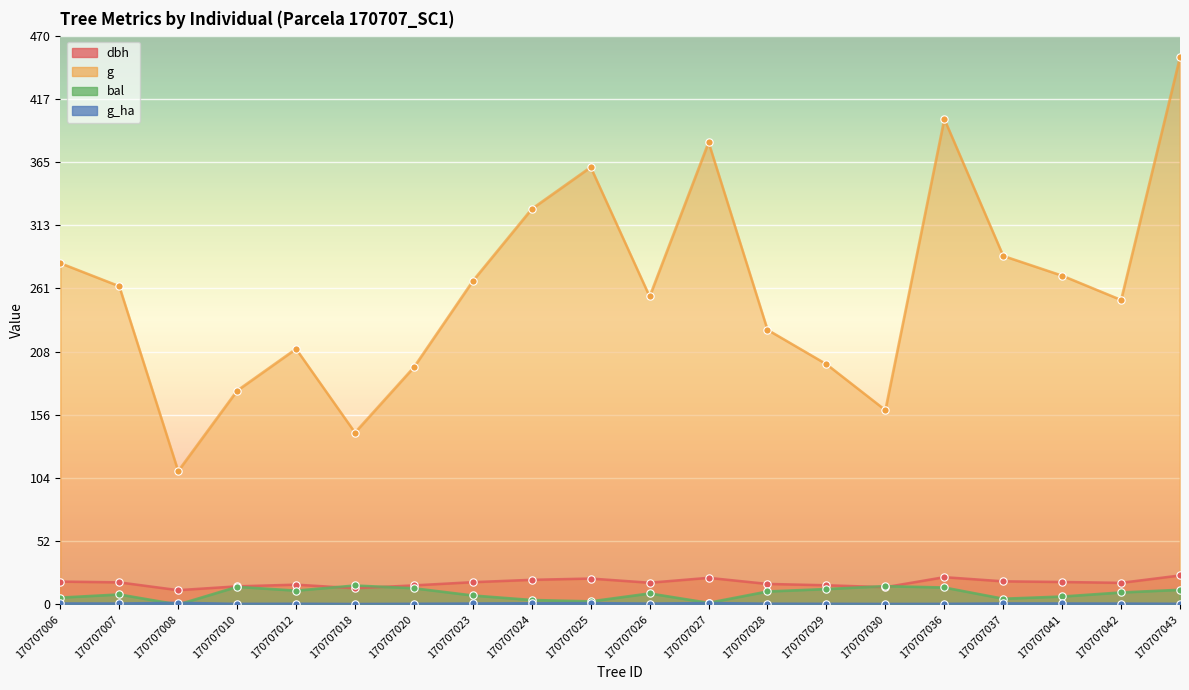

Is the value of g at 170707010 greater than the value of g_ha at 170707043?

Yes